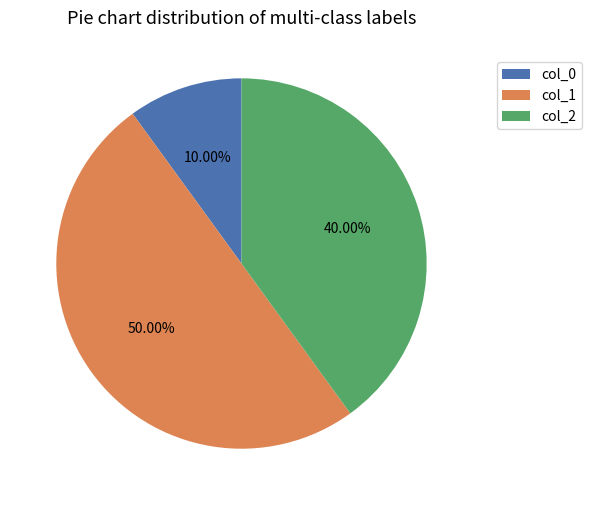

Count the number of slices in the pie.

3